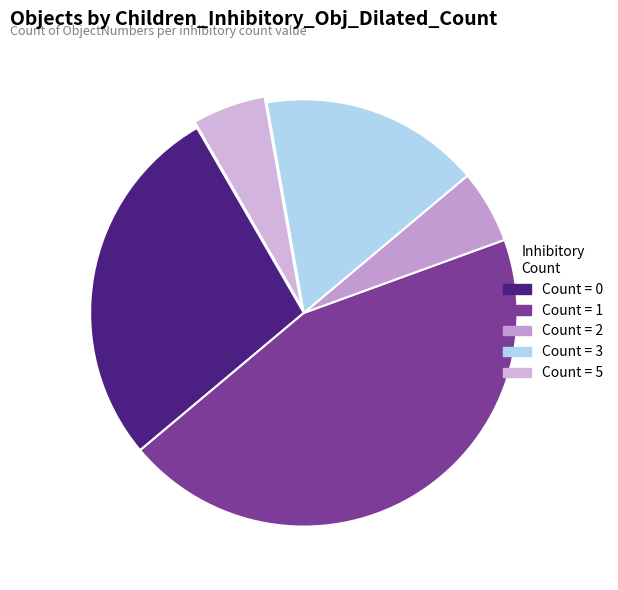

Is there any slice that represents more than half of the pie?

No